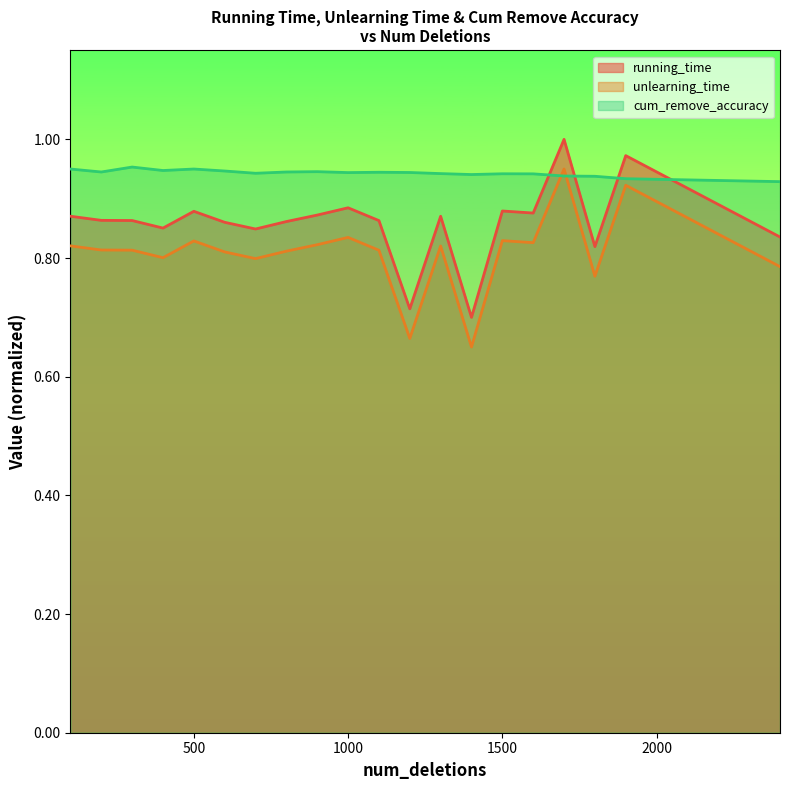

Rank the categories by cum_remove_accuracy value from highest to lowest.

300, 100, 500, 400, 600, 900, 200, 800, 1100, 1200, 1000, 700, 1300, 1500, 1600, 1400, 1700, 1800, 1900, 2400